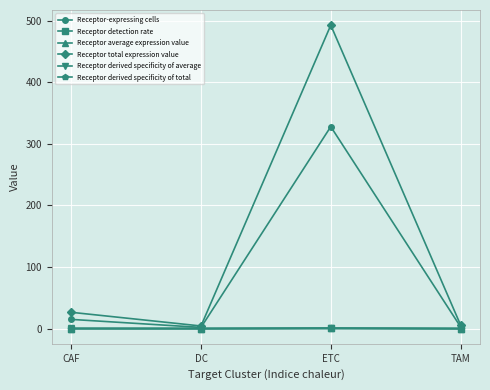

How many interior local valleys does the Receptor-expressing cells series have?

1